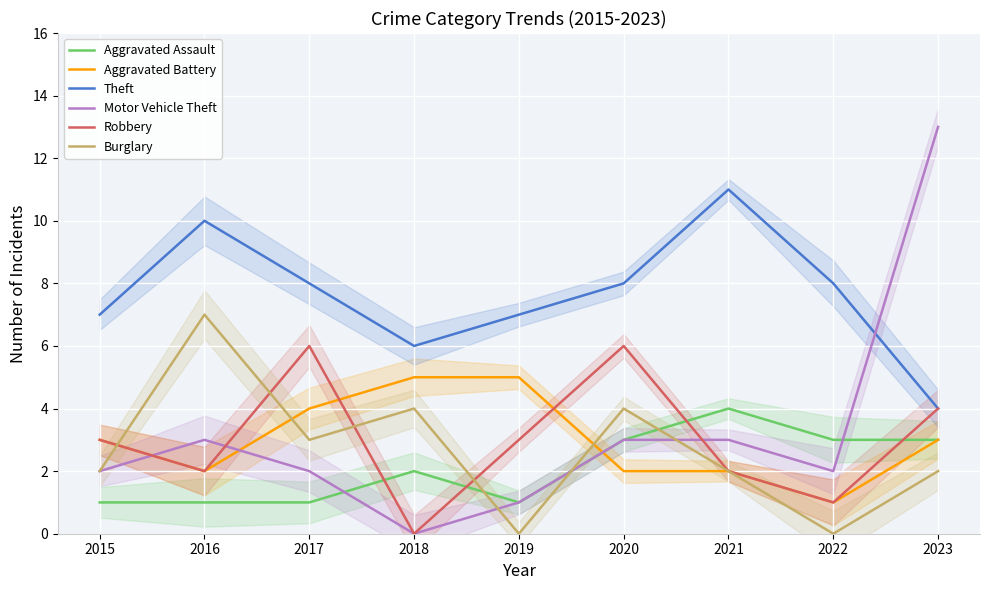

Reading left to right, transcribe all the data shown in this chart.

Aggravated Assault: 2015=1	2016=1	2017=1	2018=2	2019=1	2020=3	2021=4	2022=3	2023=3
Aggravated Battery: 2015=3	2016=2	2017=4	2018=5	2019=5	2020=2	2021=2	2022=1	2023=3
Theft: 2015=7	2016=10	2017=8	2018=6	2019=7	2020=8	2021=11	2022=8	2023=4
Motor Vehicle Theft: 2015=2	2016=3	2017=2	2018=0	2019=1	2020=3	2021=3	2022=2	2023=13
Robbery: 2015=3	2016=2	2017=6	2018=0	2019=3	2020=6	2021=2	2022=1	2023=4
Burglary: 2015=2	2016=7	2017=3	2018=4	2019=0	2020=4	2021=2	2022=0	2023=2